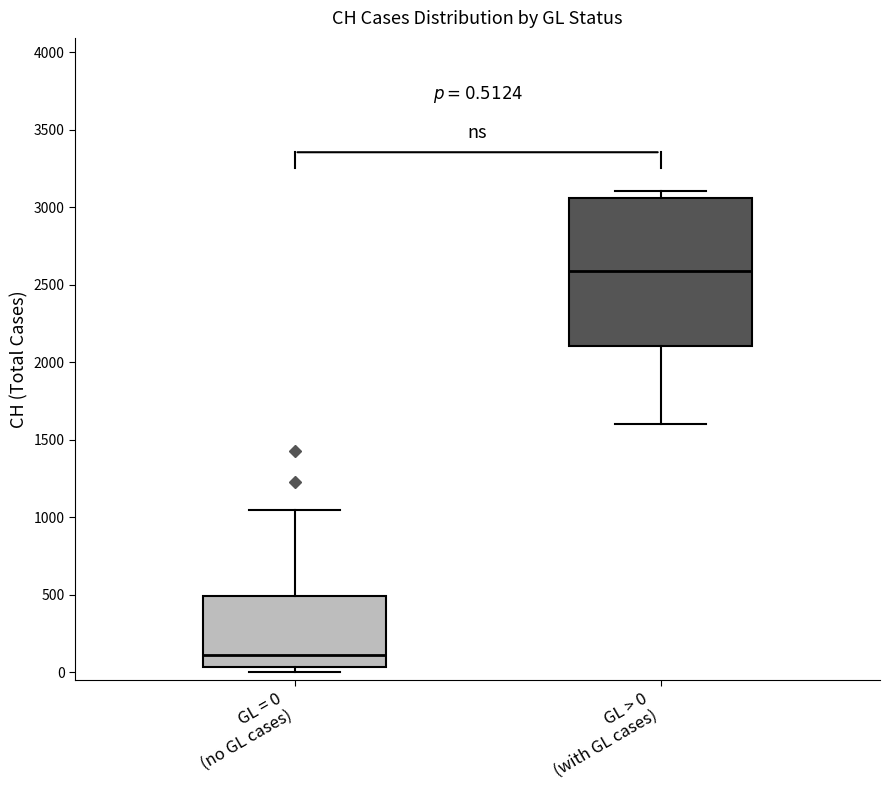

Which box has the highest median line?

GL > 0 (with GL cases)